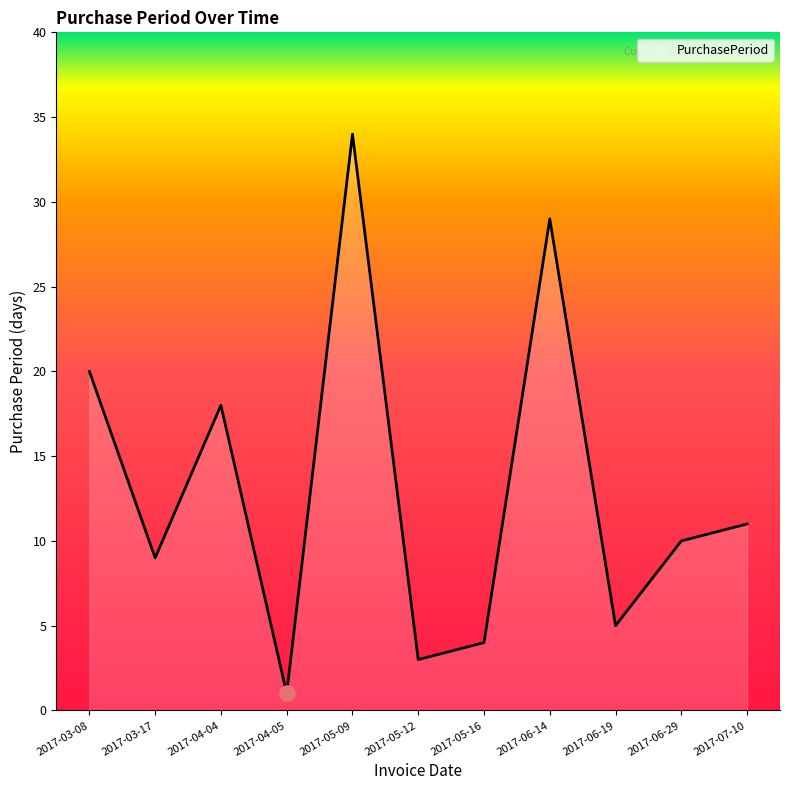

Which has a higher value, 2017-05-12 or 2017-06-19?

2017-06-19